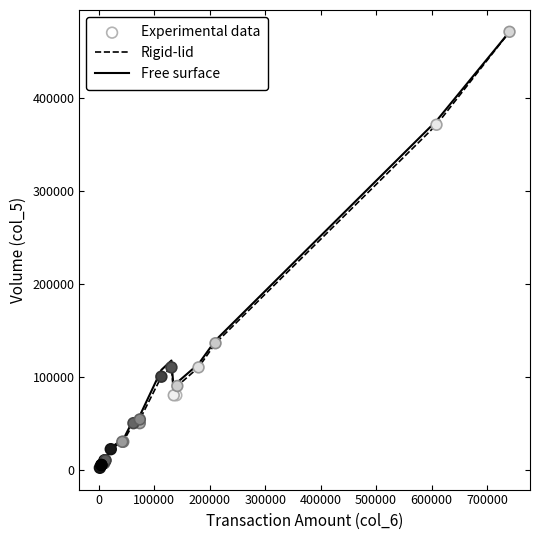

What is the greatest value displayed?

471000.0